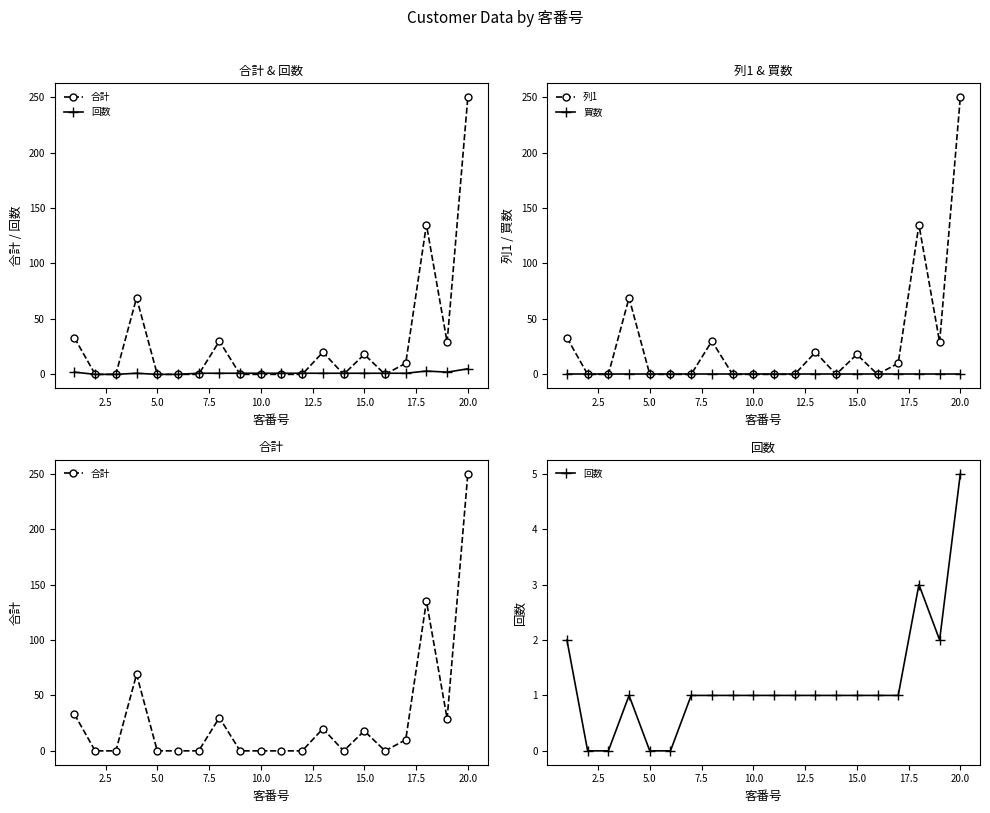

Which series has the largest total across all categories?

合計